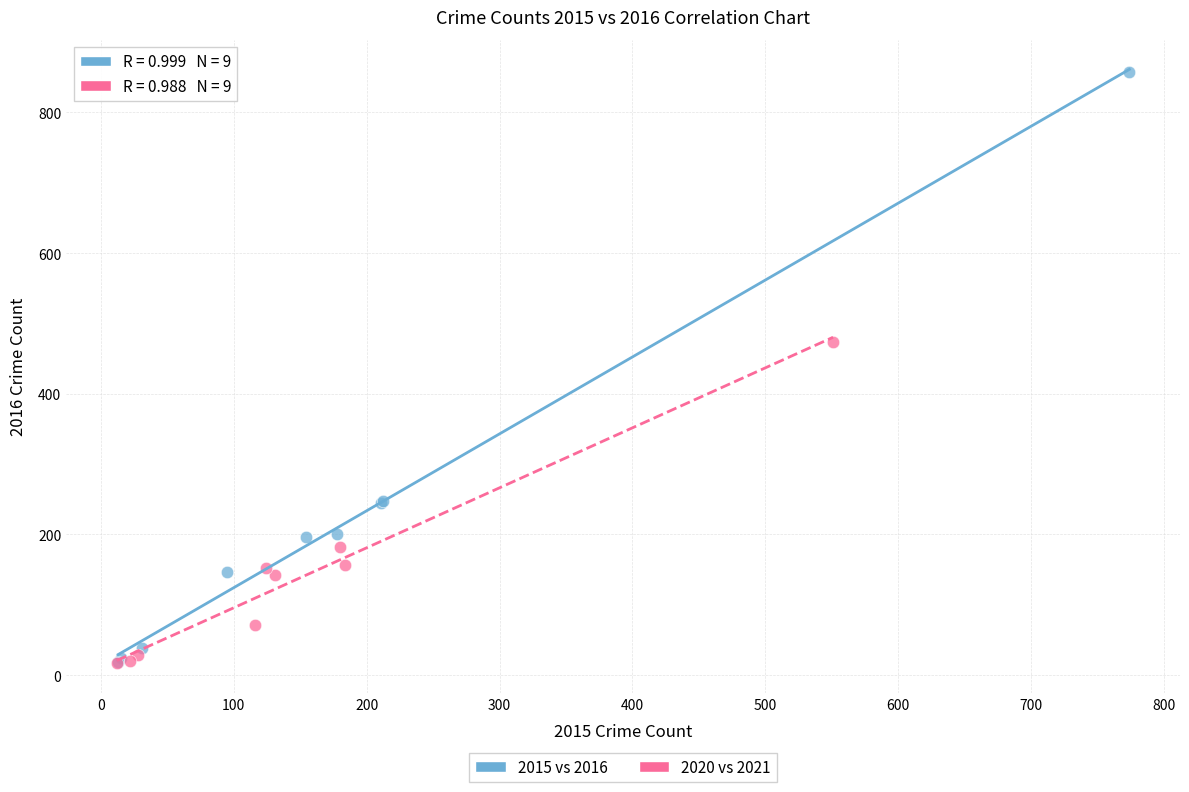

Which series has the largest Y range (max minus min)?

2015 vs 2016